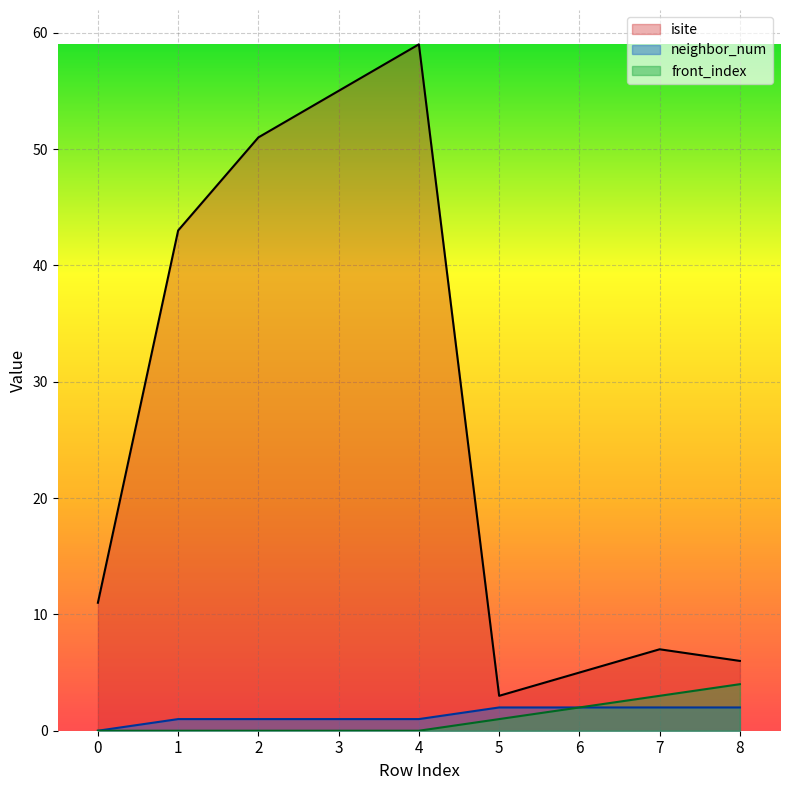

The neighbor_num series shows 1 at 6. True or false?

False